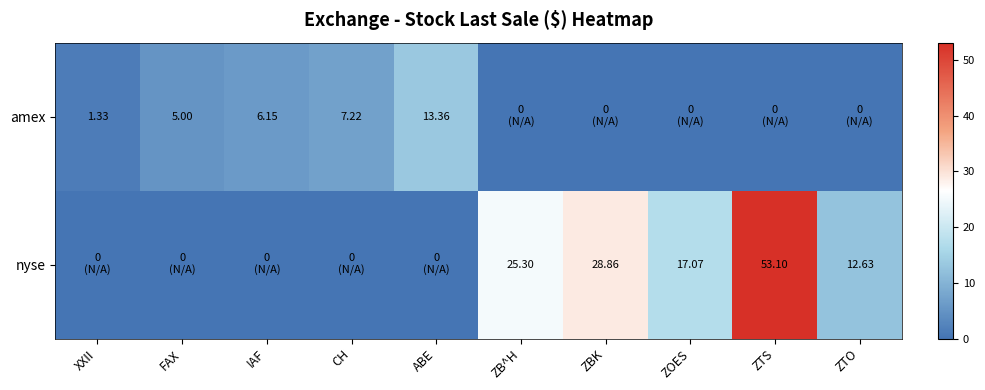

Is the value of nyse at ZTO greater than the value of amex at CH?

Yes